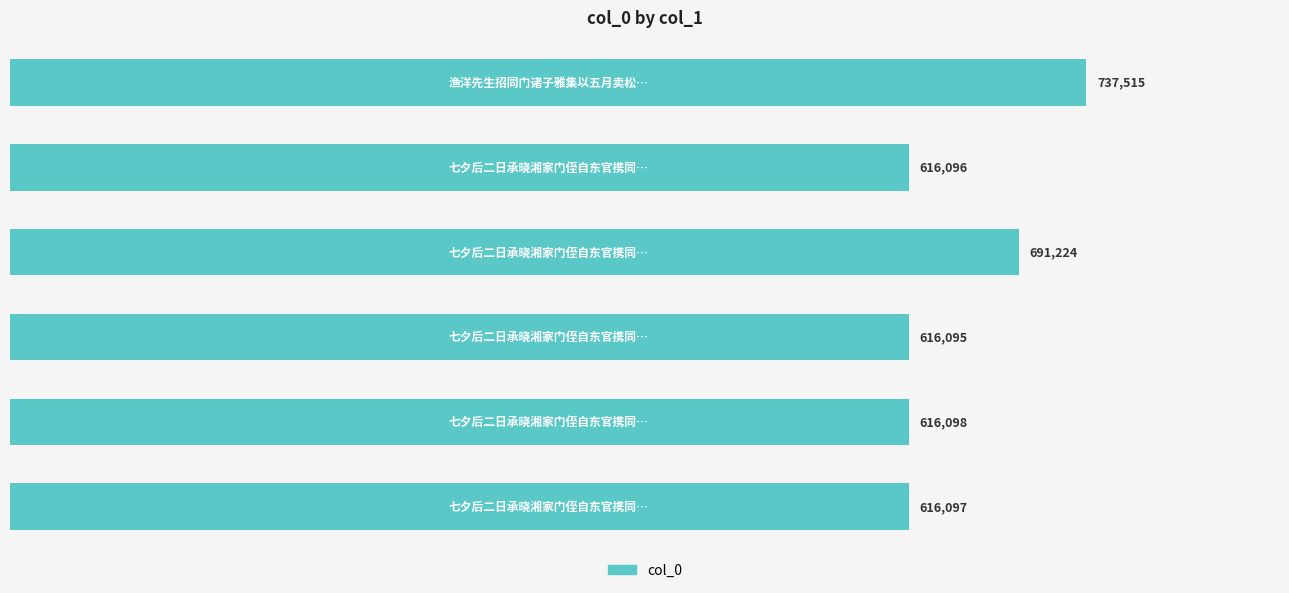

What is the difference between the second highest and minimum values?

75129